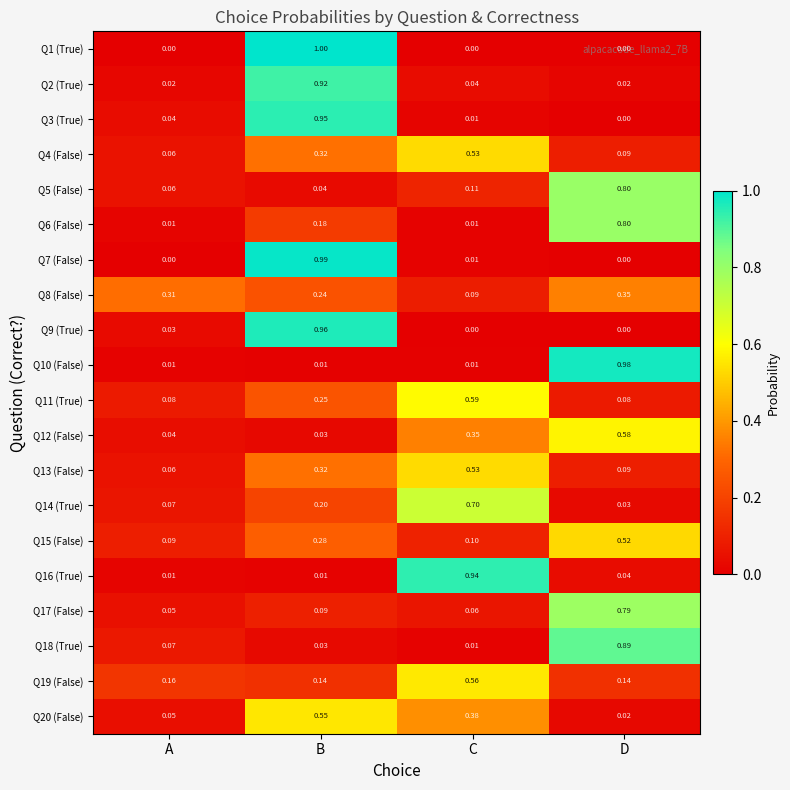

Which series has the widest spread of values?

Q1 (True)